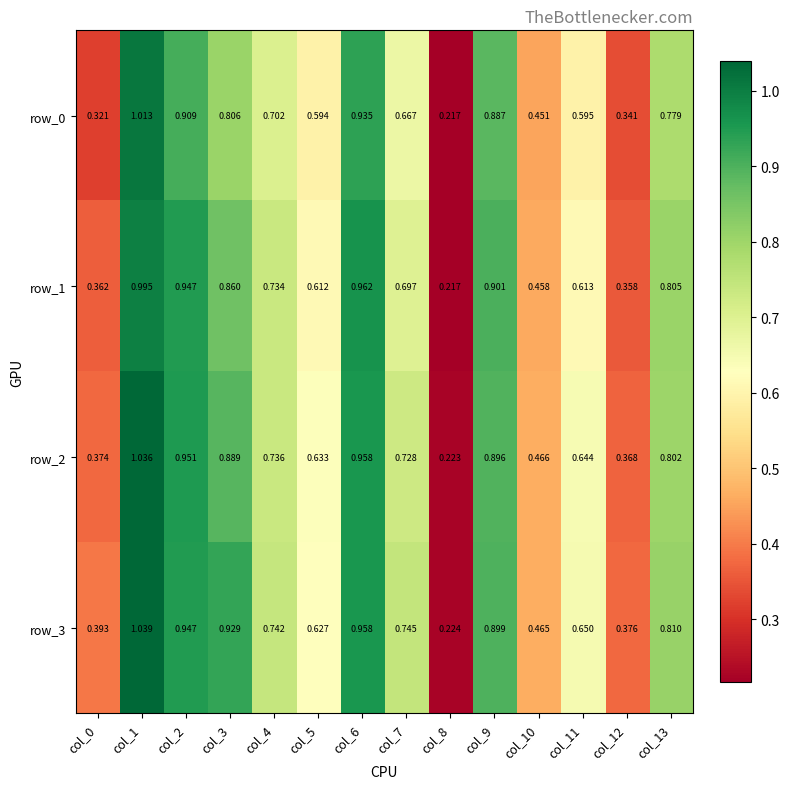

At which label is row_0 closest to 0?

col_8